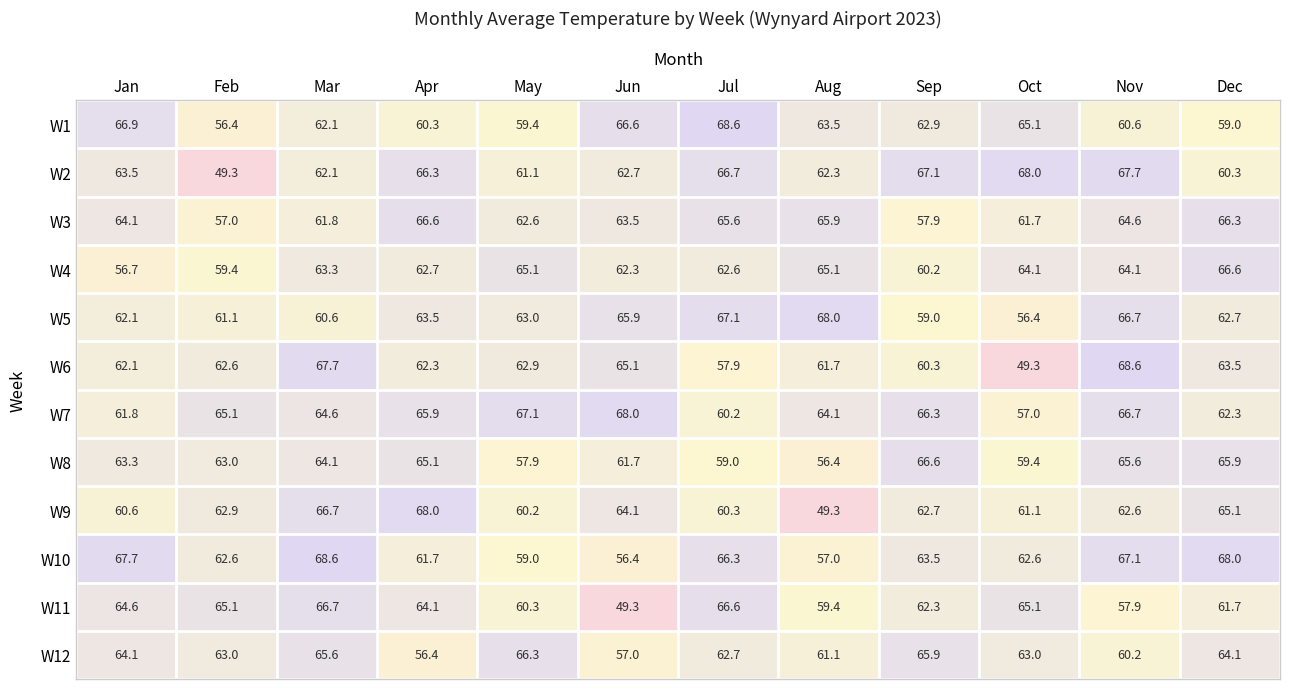

Is it true that W5 equals 93.2 at Aug?

False